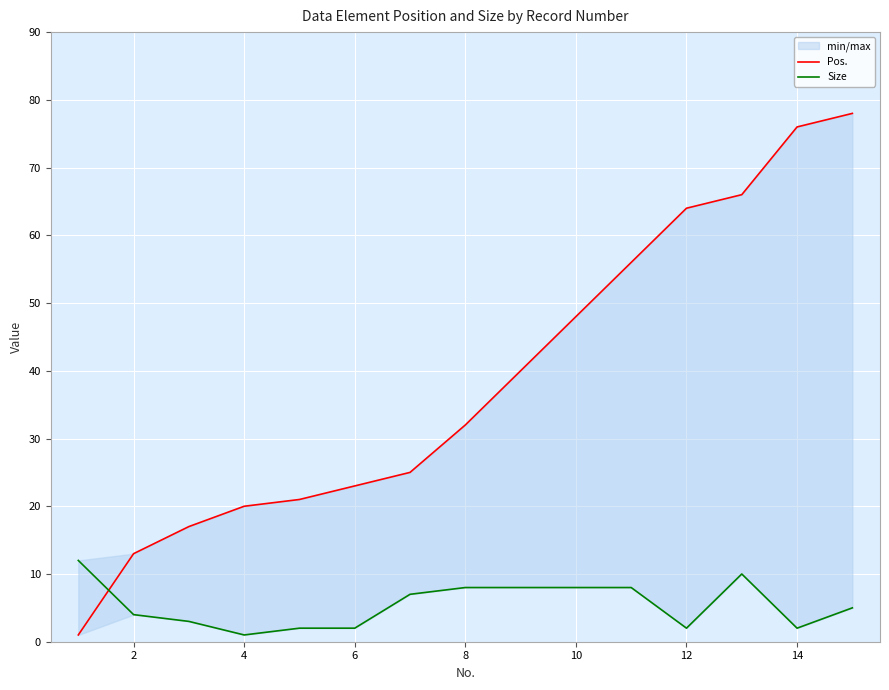

Which has a higher value, 6 or 12?

12